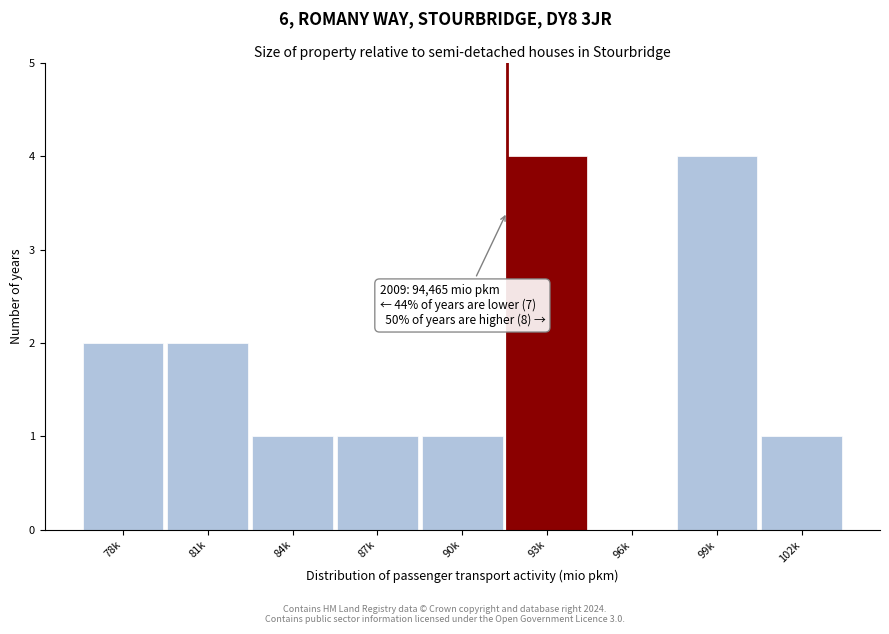

Reading right to left, list all the values displayed in this chart.

102k=1	99k=4	96k=0	93k=4	90k=1	87k=1	84k=1	81k=2	78k=2